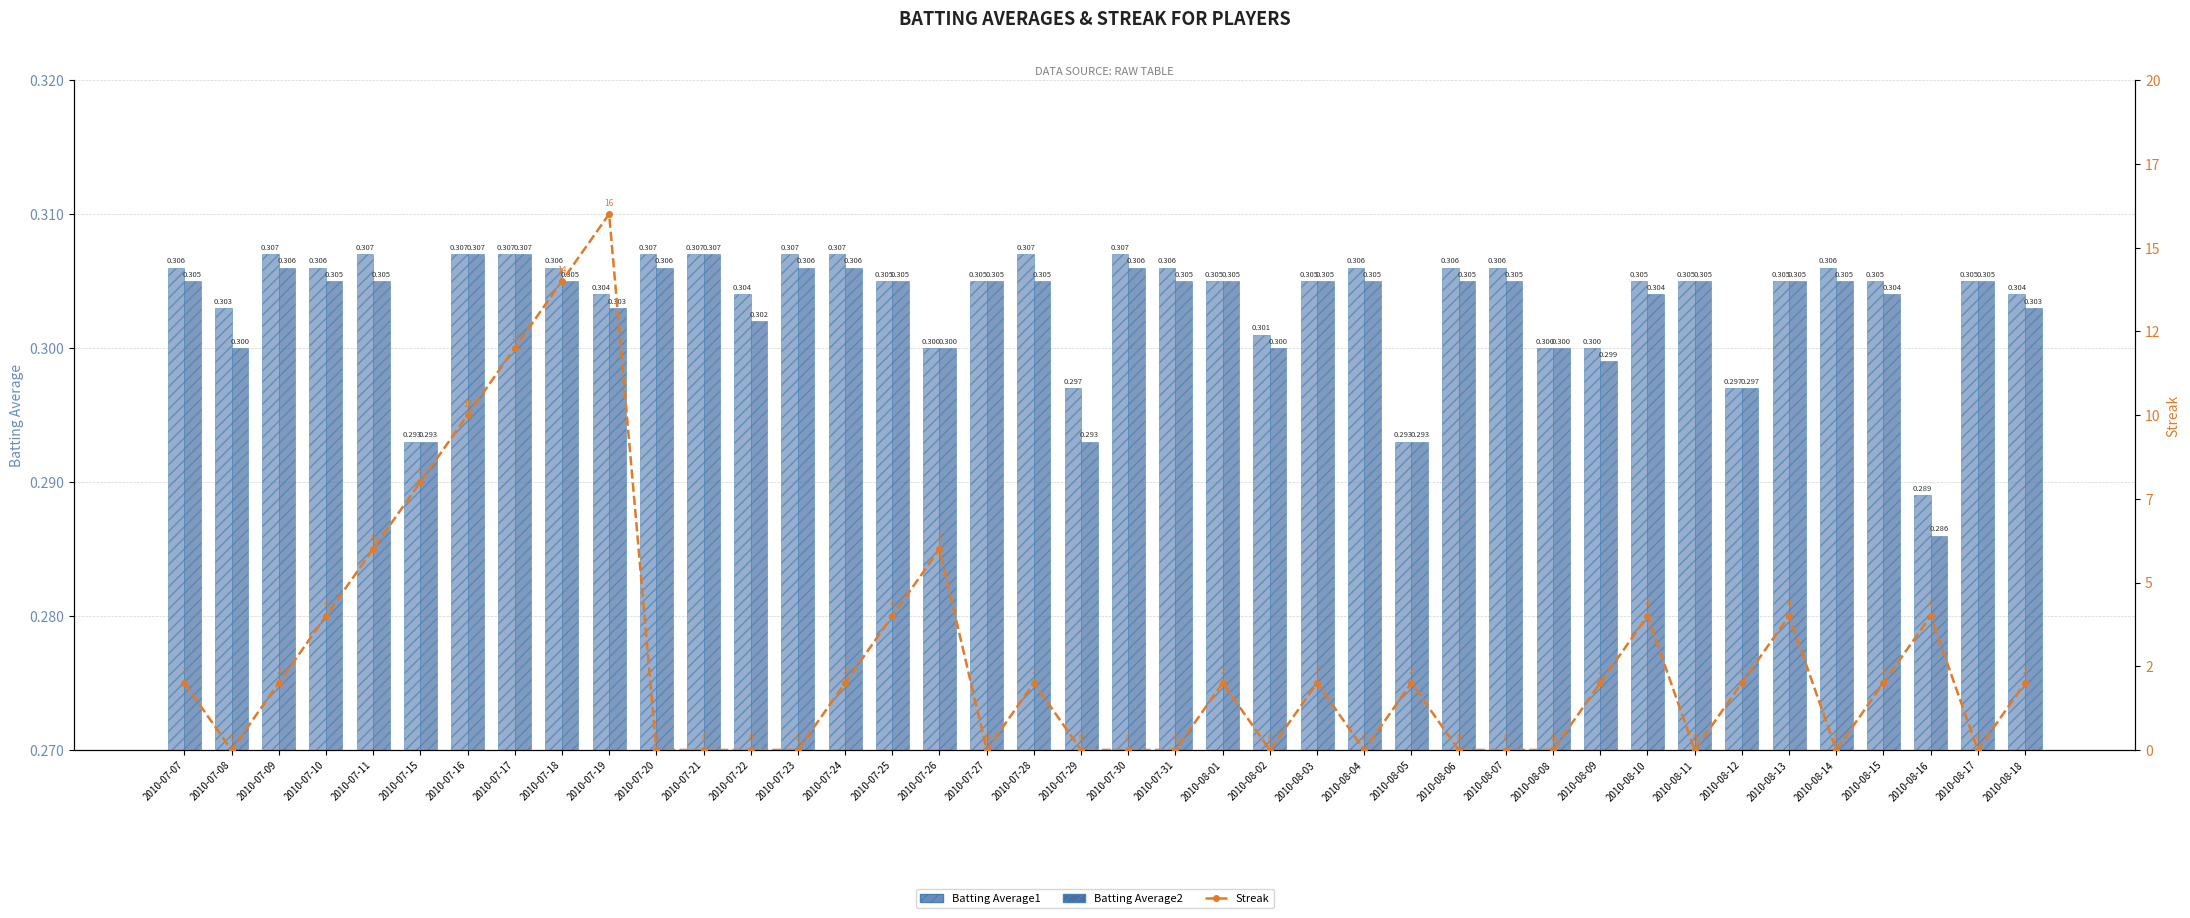

Between 2010-07-29 and 2010-08-08, which is larger?

2010-08-08